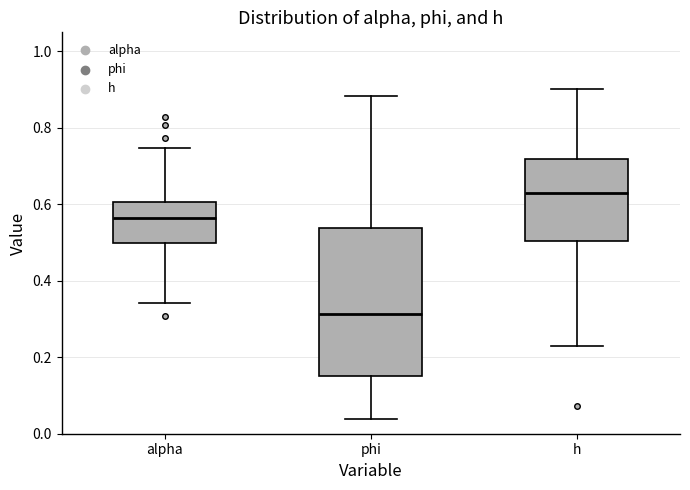

Where does the median line of the box for phi sit on the y-axis? The values are not printed on the chart, so give them approximately, as read against the axis.

0.32